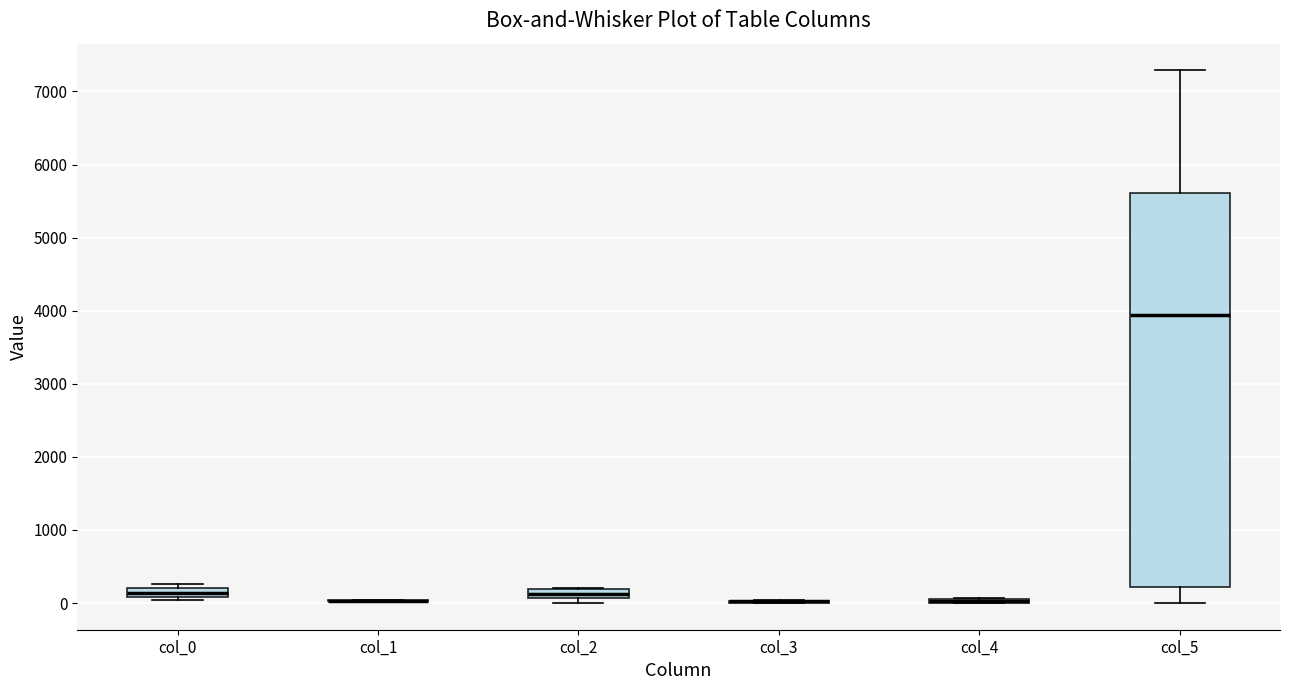

Which box is the tallest, from its lower edge to its upper edge?

col_5